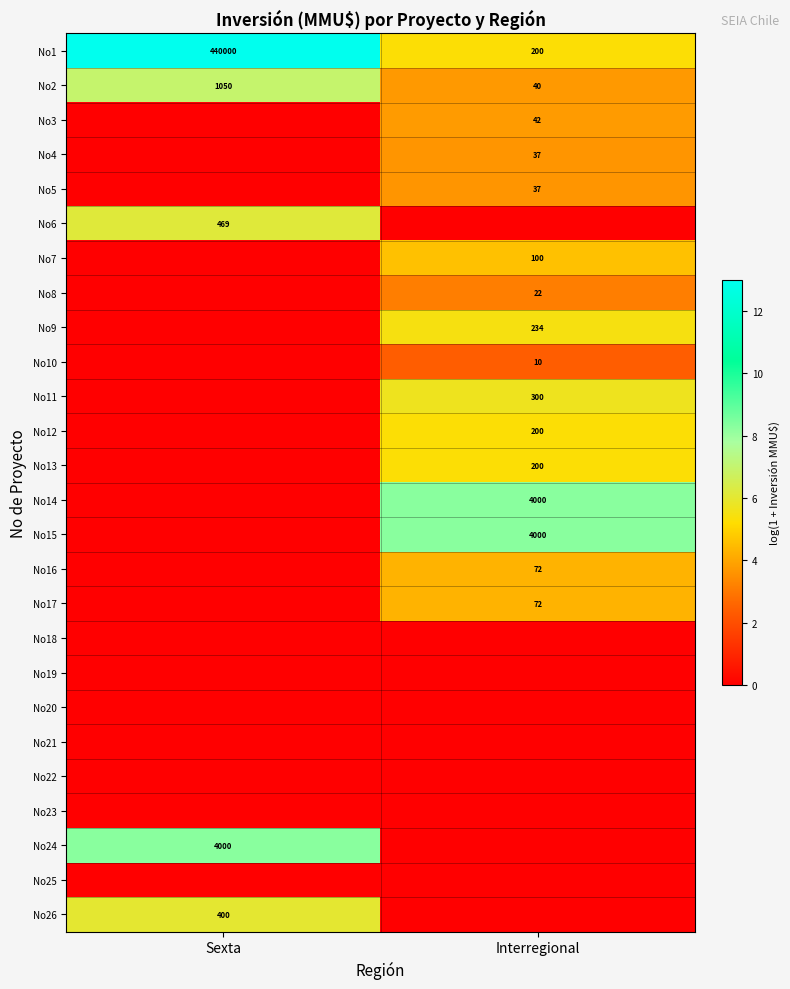

Which label corresponds to the largest value in the chart?

Sexta